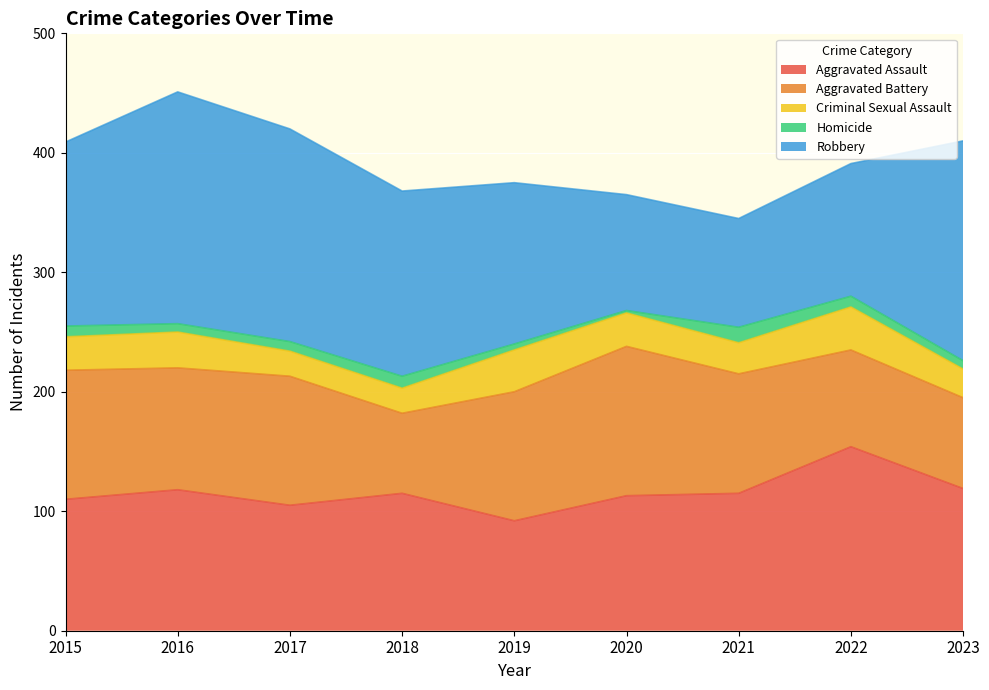

Is it true that Aggravated Assault equals 43 at 2023?

False